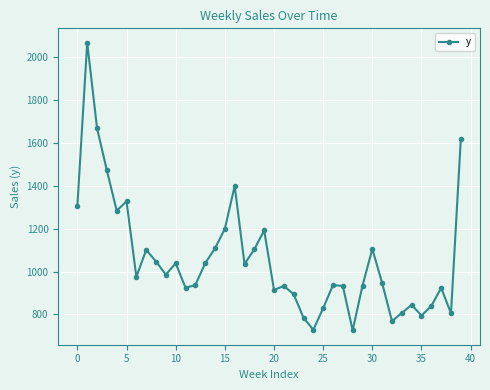

Does the chart have visible grid lines?

Yes